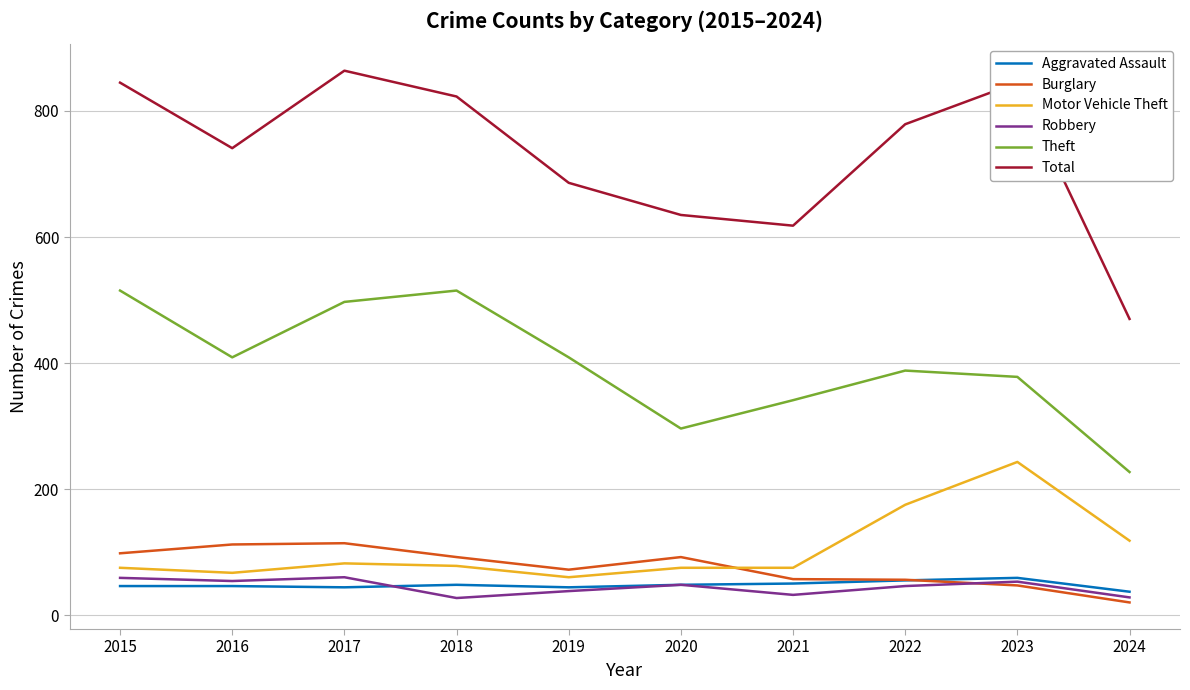

Is it true that Robbery equals 54 at 2016?

True